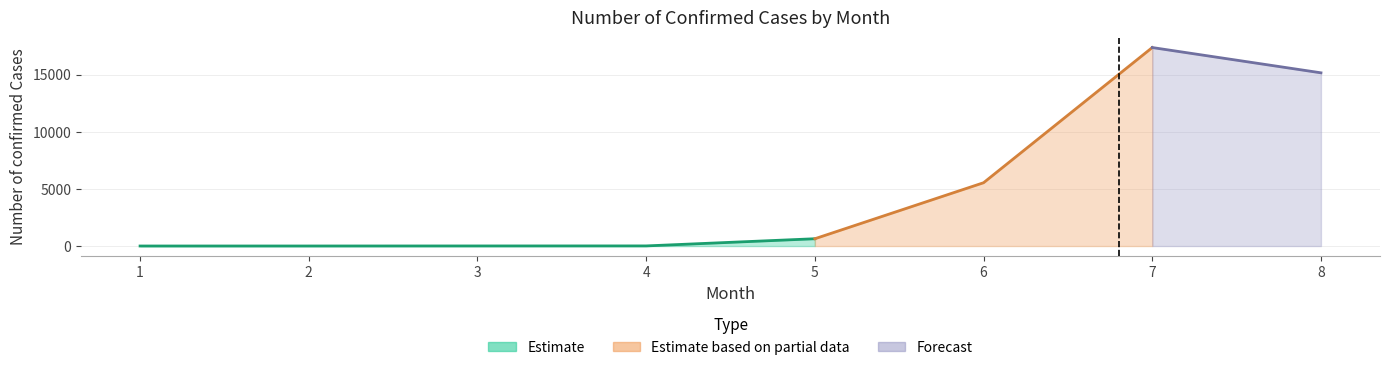

How many data points are above 639?

3